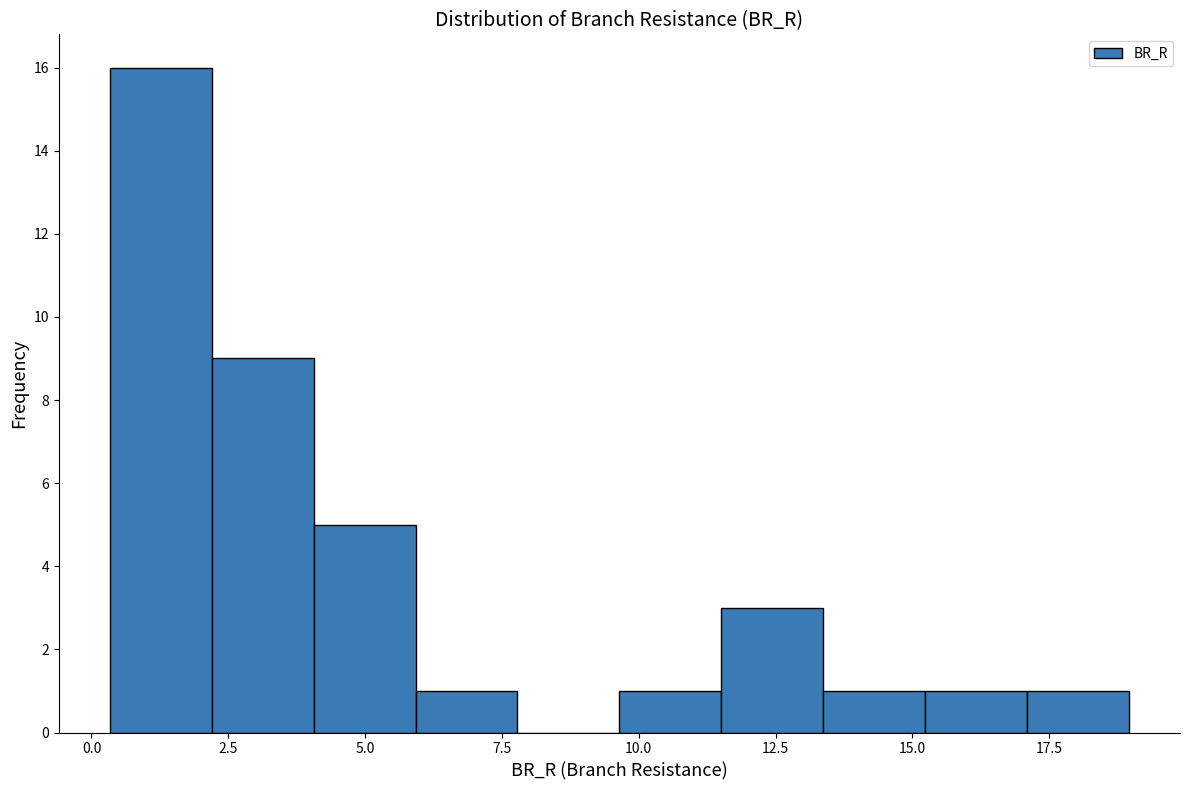

Read against the x-axis, roughly where is the centre of the tallest bar?

1.5